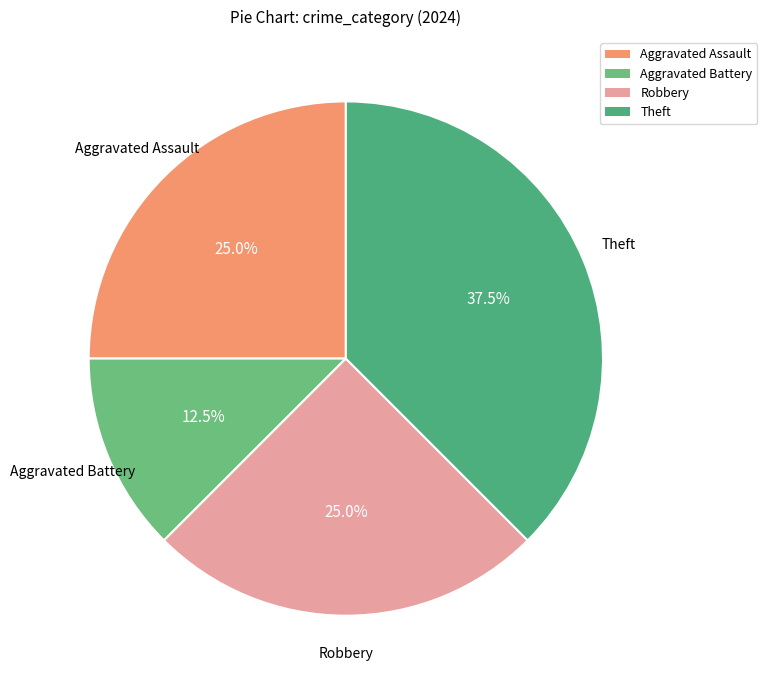

Between Theft and Aggravated Assault, which is larger?

Theft